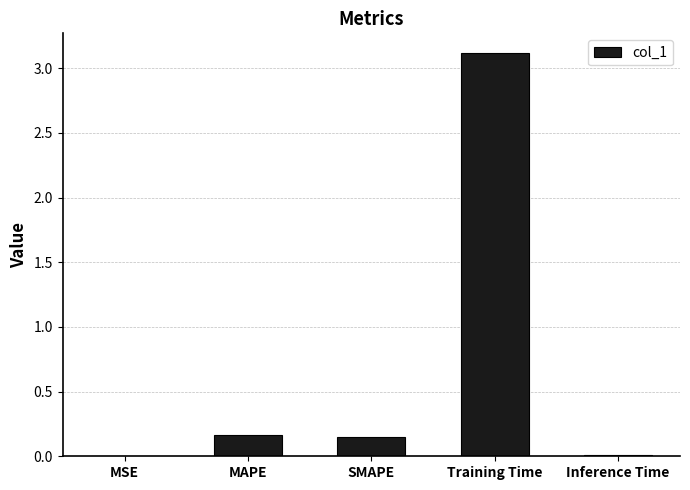

What is the maximum value shown in the chart?

3.1